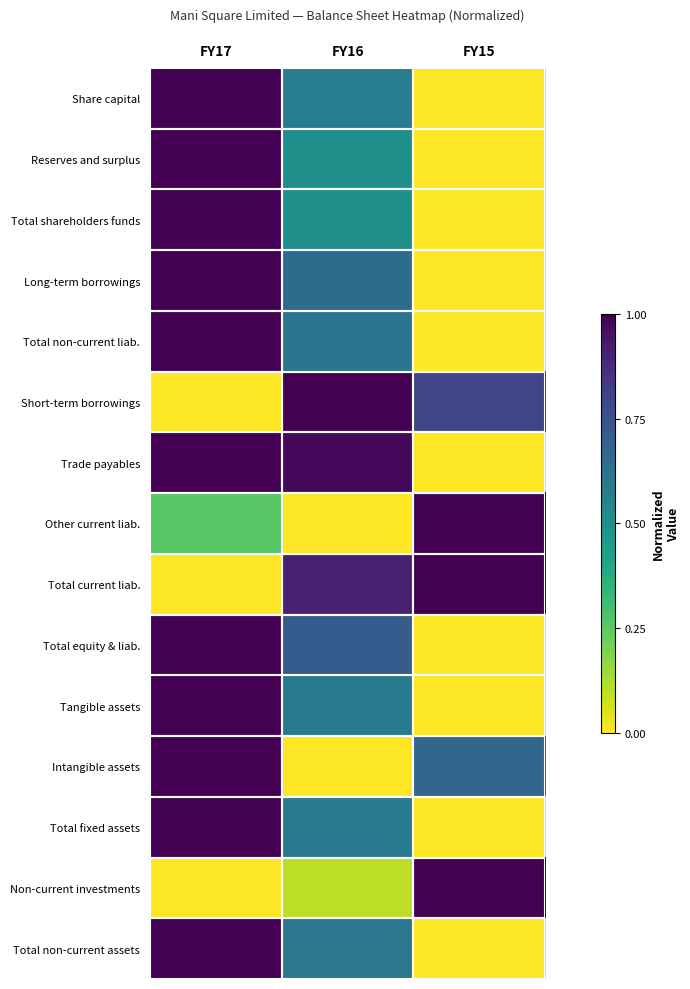

Which series has the largest range (max minus min)?

Share capital